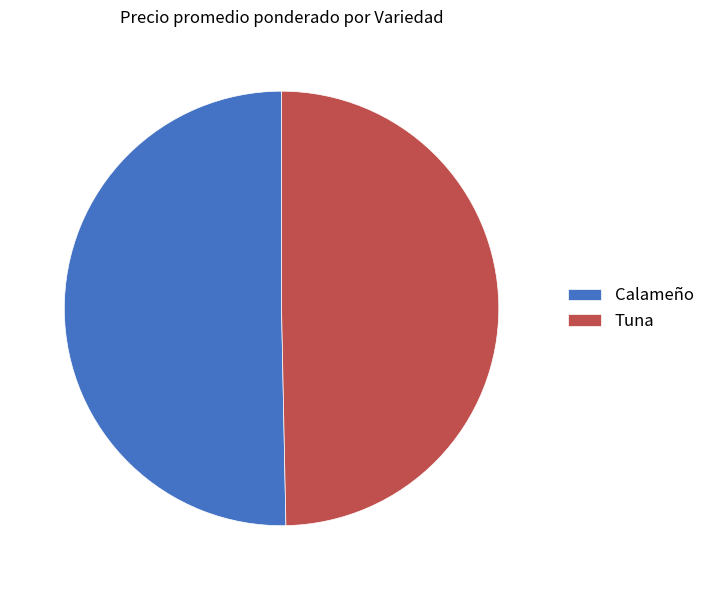

The Calameño slice represents 65% of the pie. True or false?

False